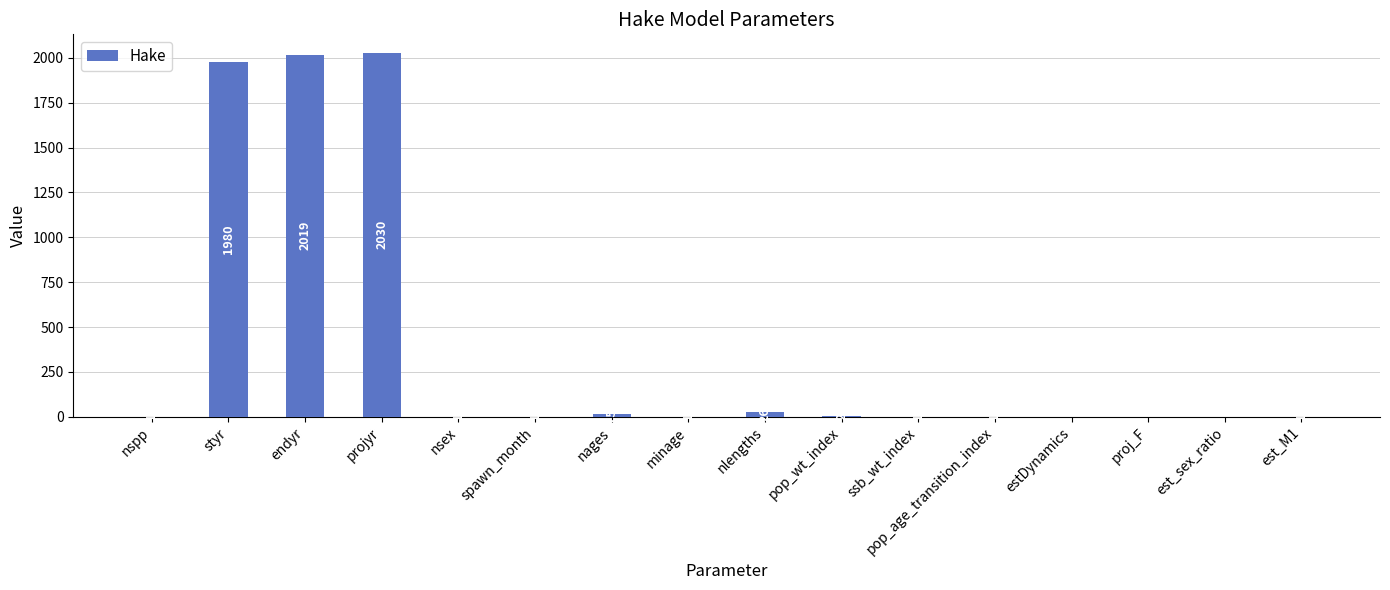

What is the sum of the values at nlengths and minage?

27